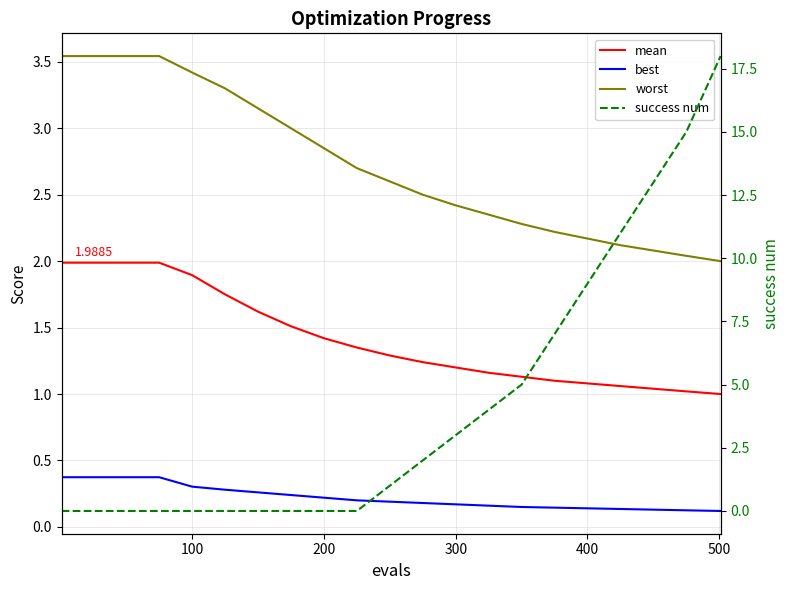

Which series has the largest total across all categories?

success num